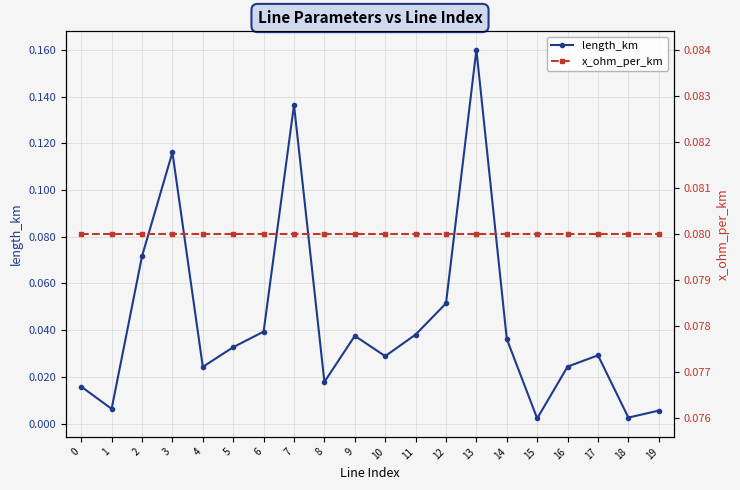

At 5, list the series in order from smallest to largest.

length_km, x_ohm_per_km